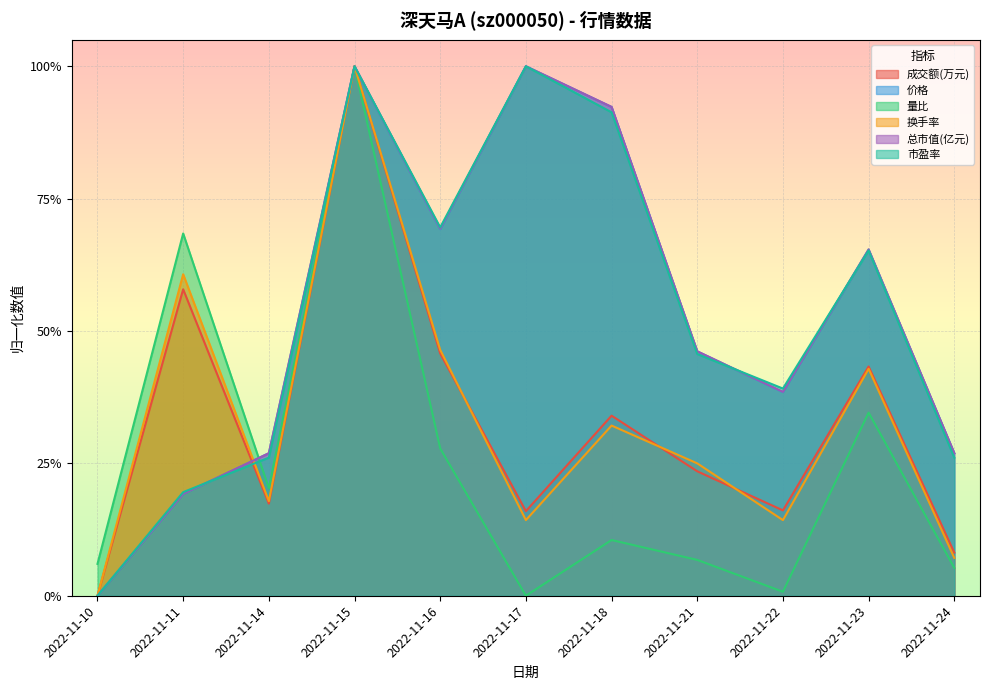

The value of 总市值(亿元) at 2022-11-23 is 0.7. True or false?

True